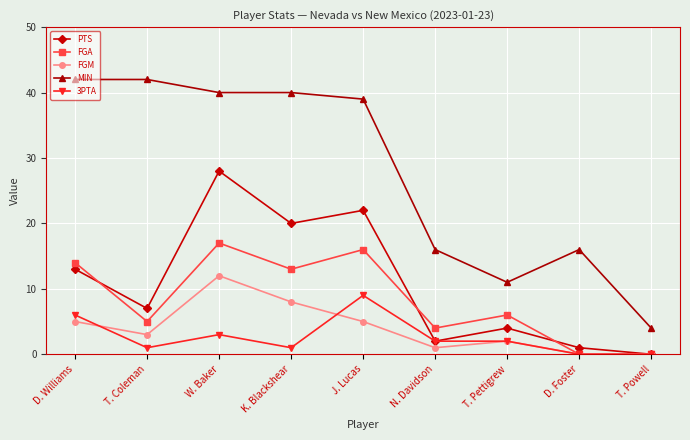

Is this an area chart (filled region under the line)?

No